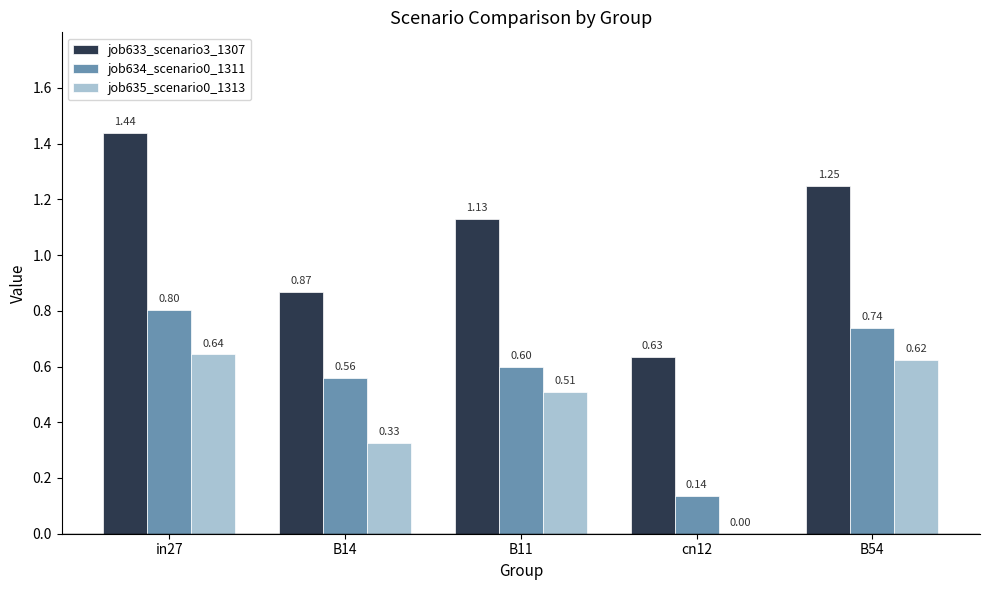

Which series changed the most between in27 and B54?

job633_scenario3_1307